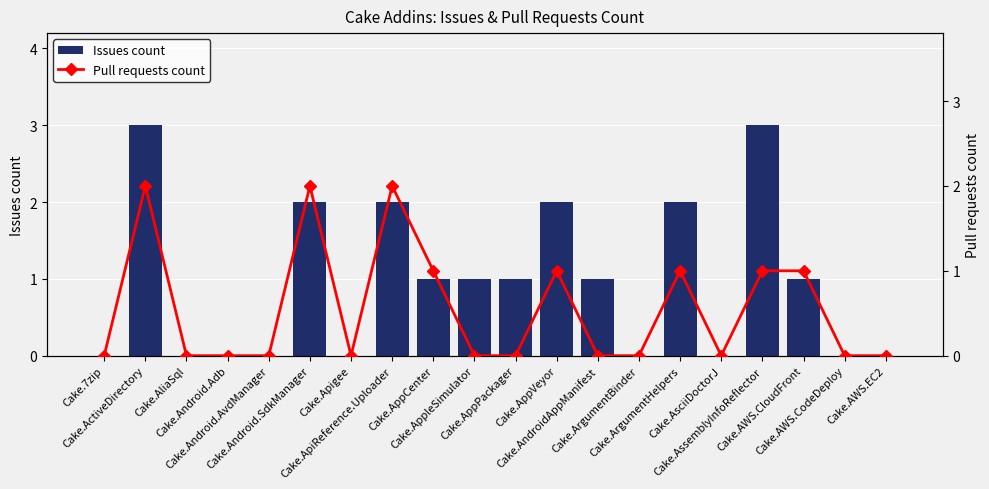

Rank the categories by Pull requests count value from lowest to highest.

Cake.7zip, Cake.AliaSql, Cake.Android.Adb, Cake.Android.AvdManager, Cake.Apigee, Cake.AppleSimulator, Cake.AppPackager, Cake.AndroidAppManifest, Cake.ArgumentBinder, Cake.AsciiDoctorJ, Cake.AWS.CodeDeploy, Cake.AWS.EC2, Cake.AppCenter, Cake.AppVeyor, Cake.ArgumentHelpers, Cake.AssemblyInfoReflector, Cake.AWS.CloudFront, Cake.ActiveDirectory, Cake.Android.SdkManager, Cake.ApiReference.Uploader